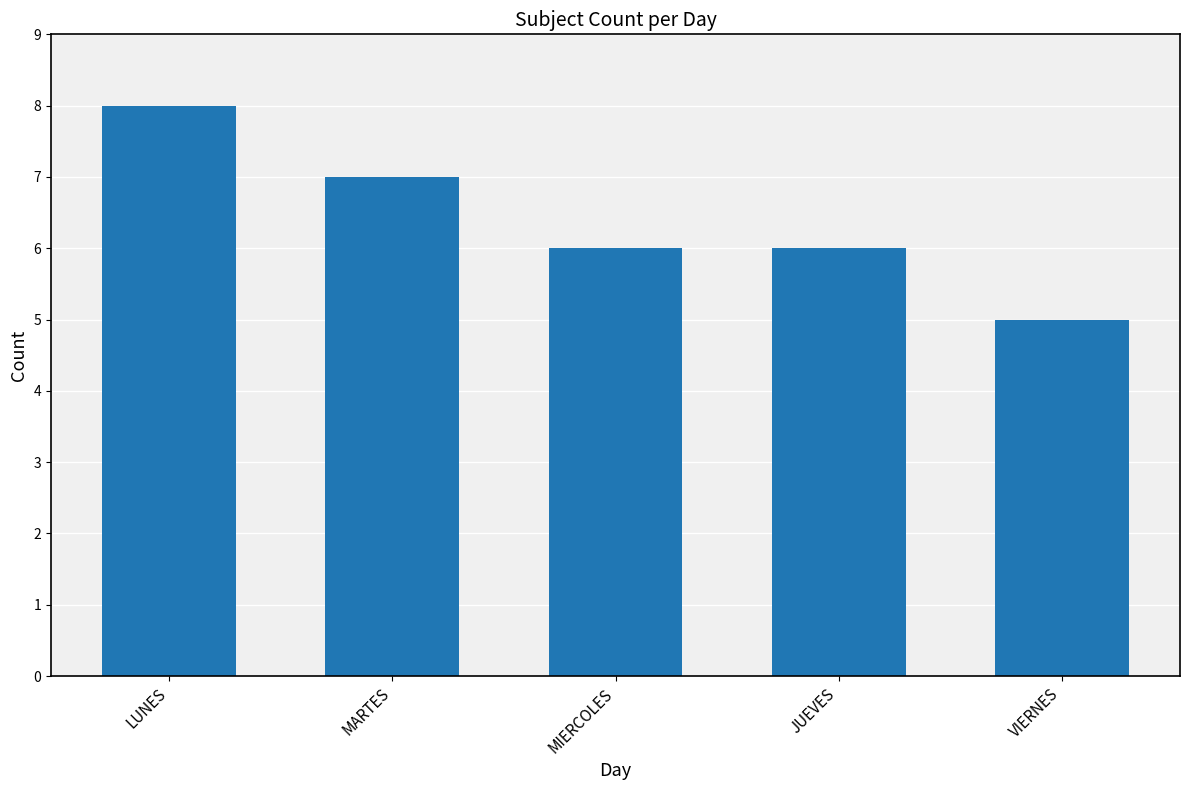

Reading left to right, transcribe all the data shown in this chart.

LUNES=8	MARTES=7	MIERCOLES=6	JUEVES=6	VIERNES=5